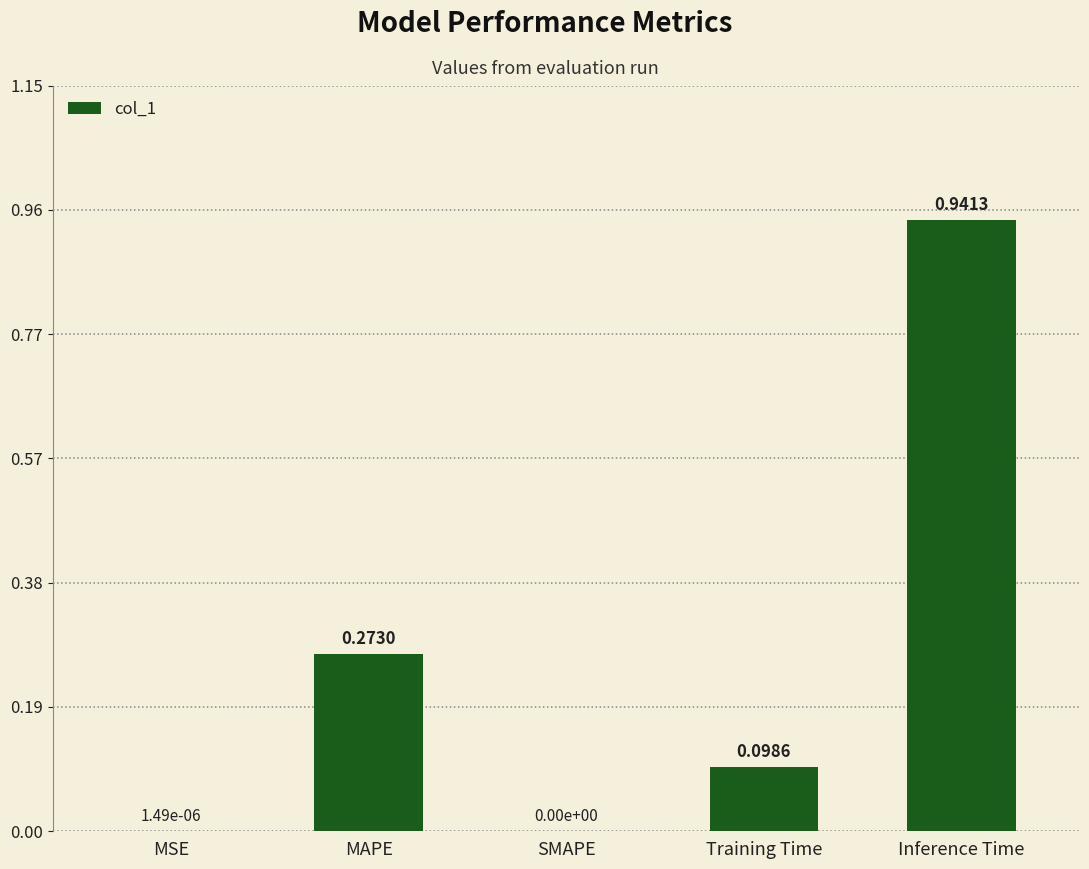

At which category does the chart reach its peak across all series?

Inference Time